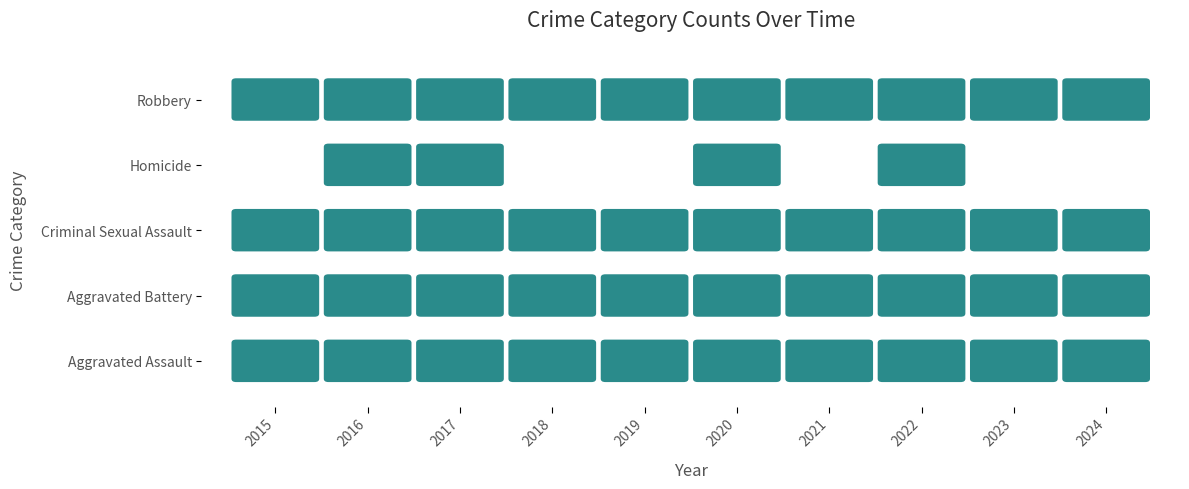

What is the average value of the Aggravated Battery series?

11